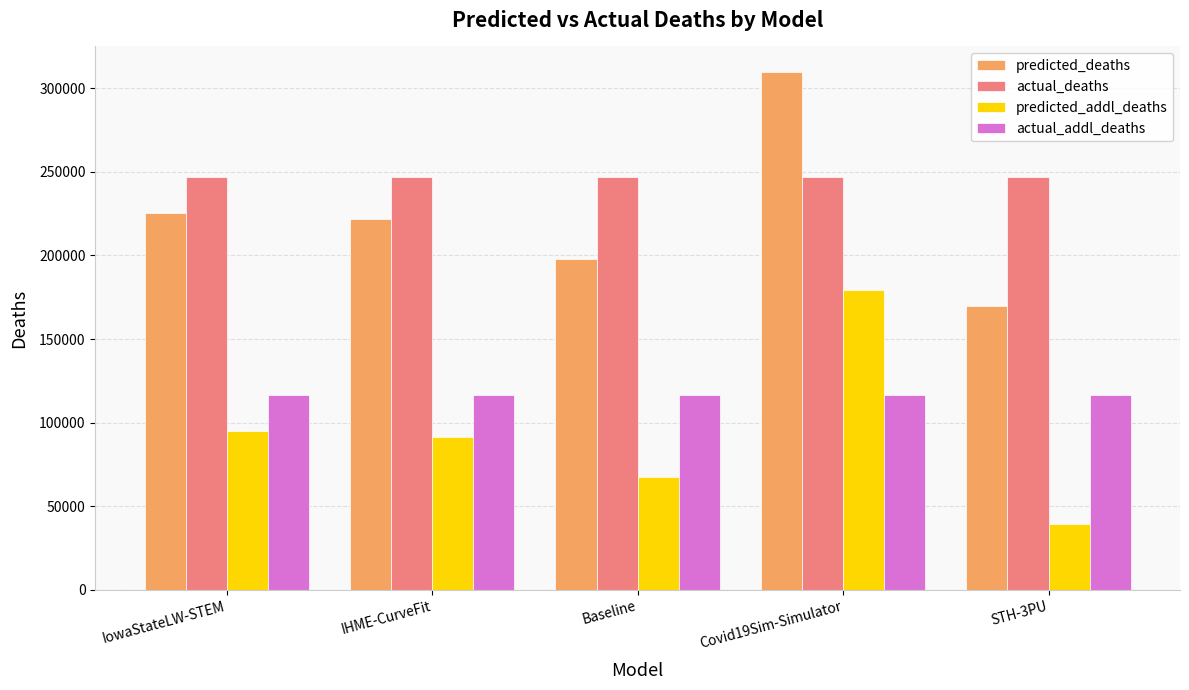

What is the spread (max minus min) of values at STH-3PU?

207201.0